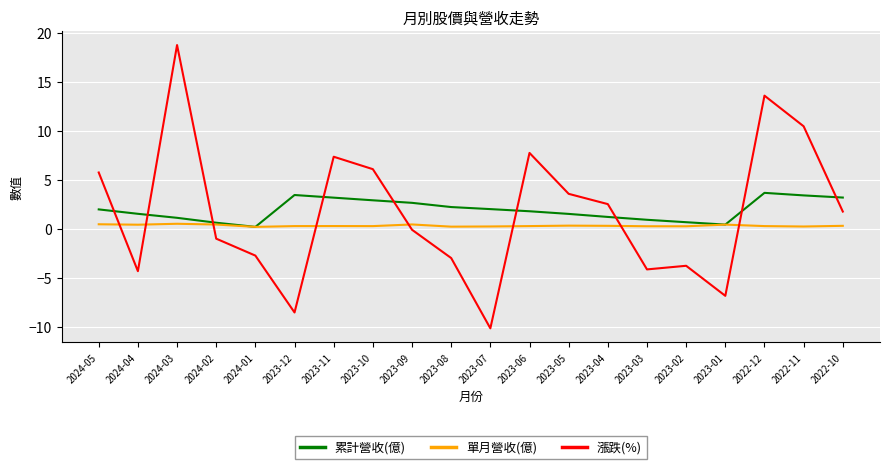

How many intersections are there between 累計營收(億) and 漲跌(%)?

9